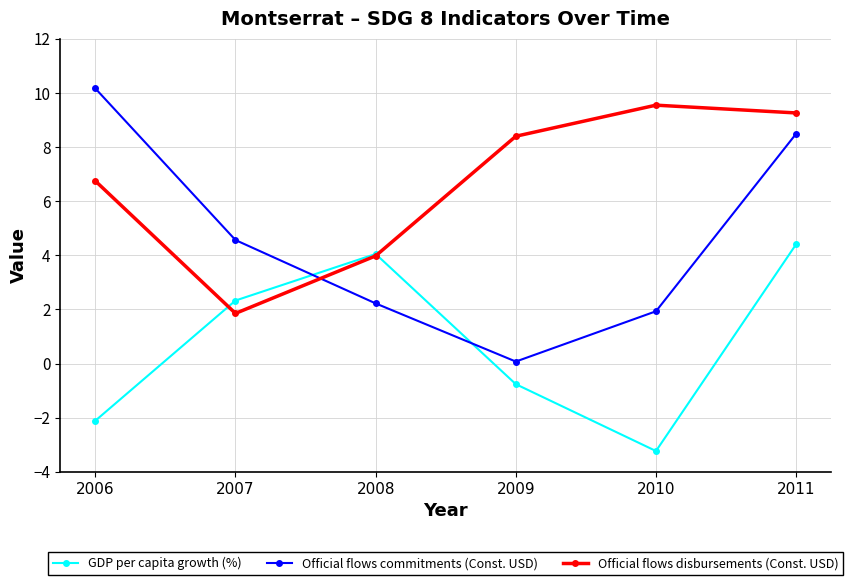

Does the chart have visible grid lines?

Yes